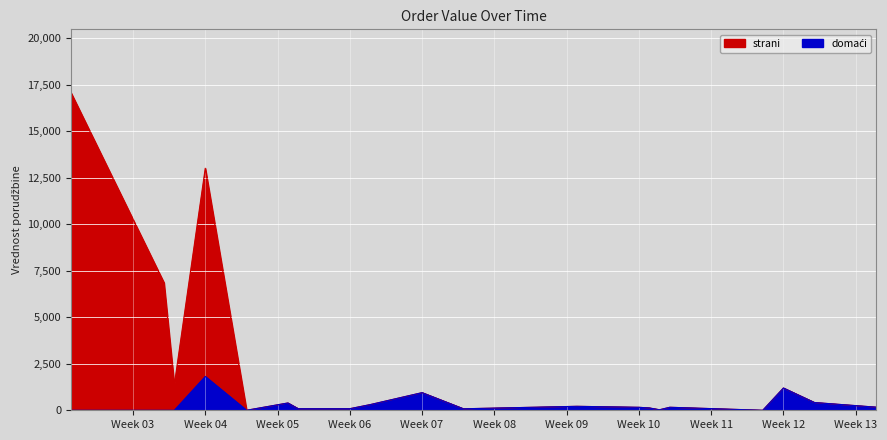

Is the value of domaći at 22 greater than the value of strani at 22?

Yes